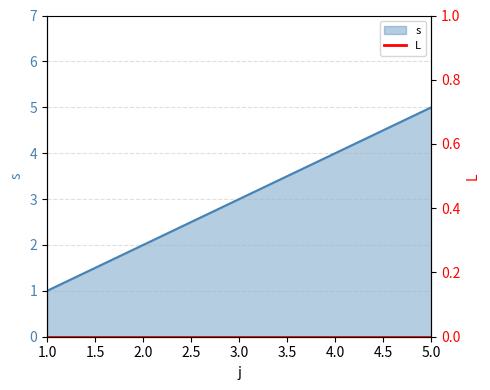

Reading right to left, what are all the values shown in this chart?

5=5	4=4	3=3	2=2	1=1